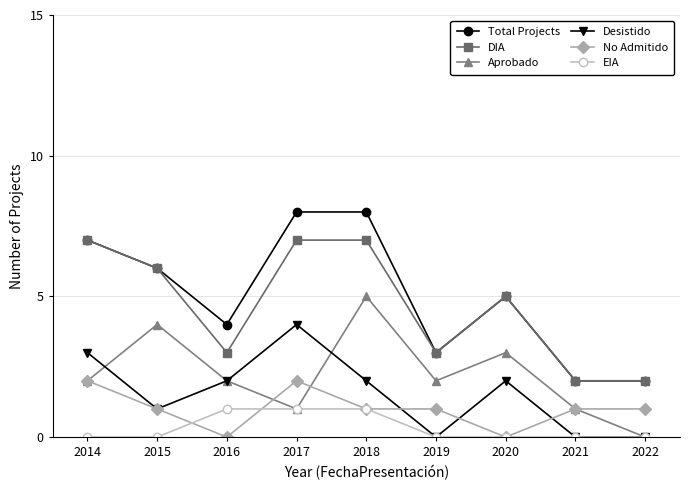

What is the value of the No Admitido point at the 9th from the left?

1